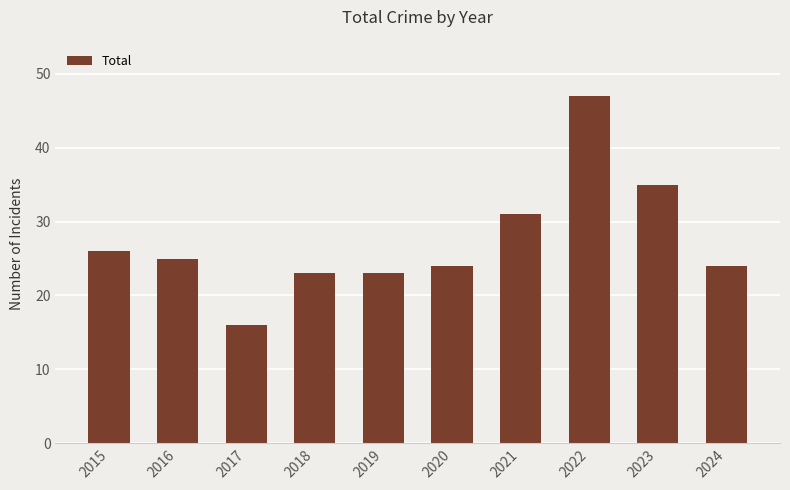

What is the average value?

27